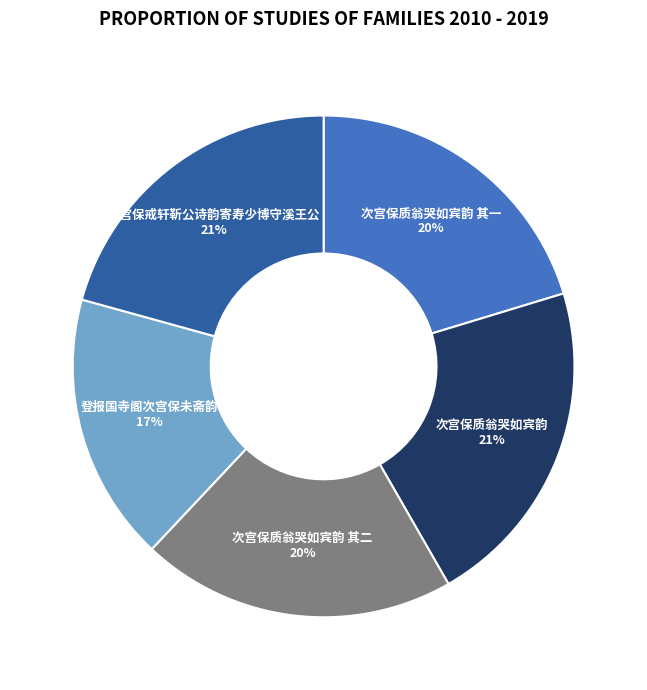

True or false: 次宫保质翁哭如宾韵 accounts for 16% of the total.

False